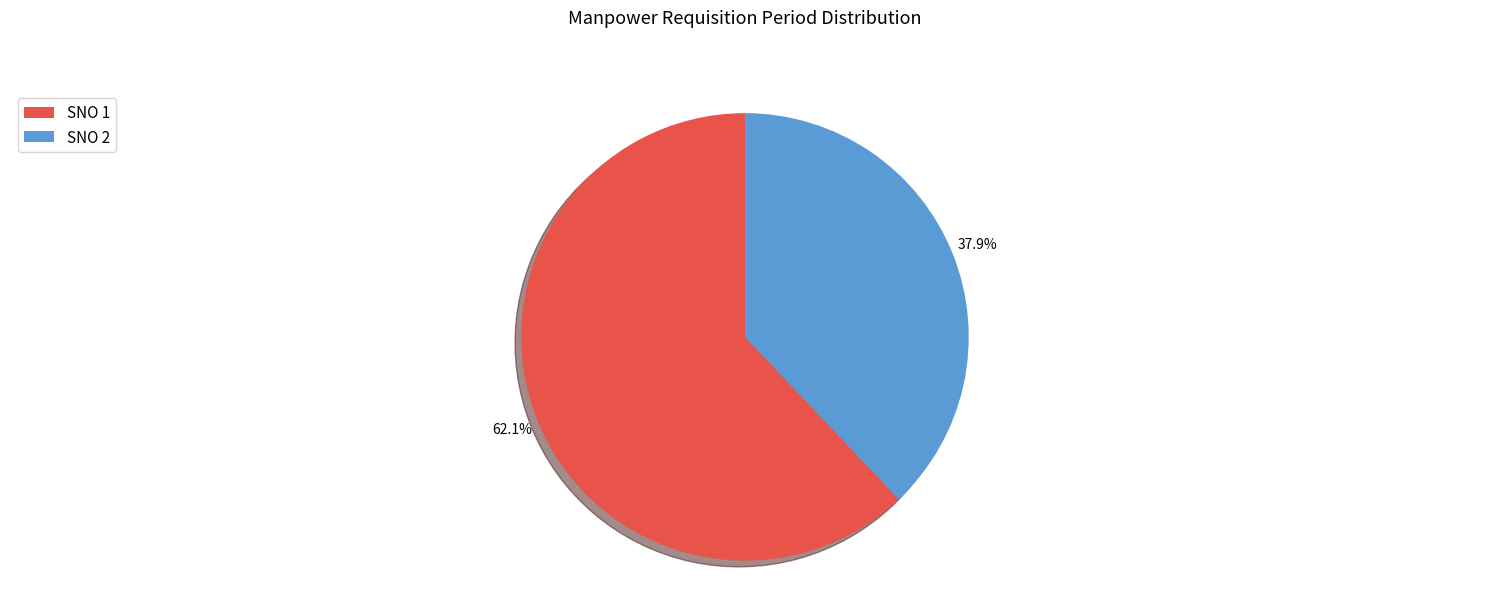

Between SNO 1 and SNO 2, which is larger?

SNO 1